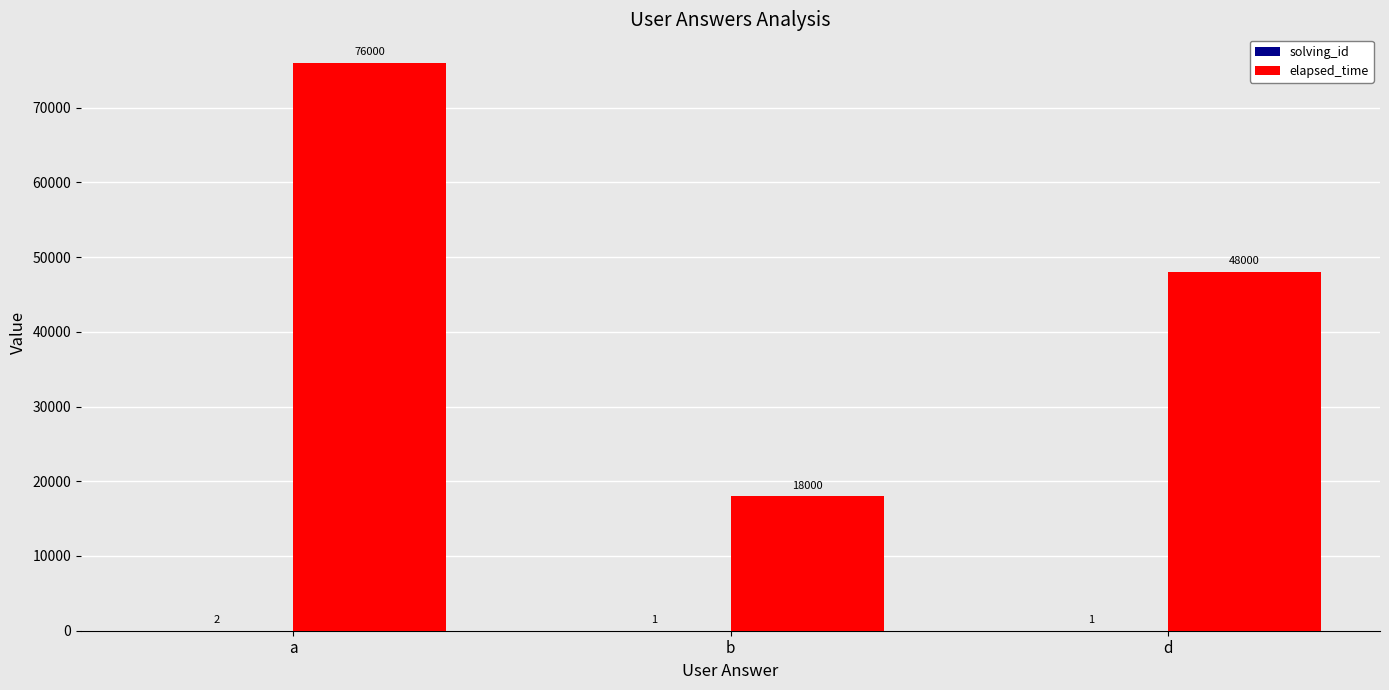

Which category has the highest value in the elapsed_time series?

a